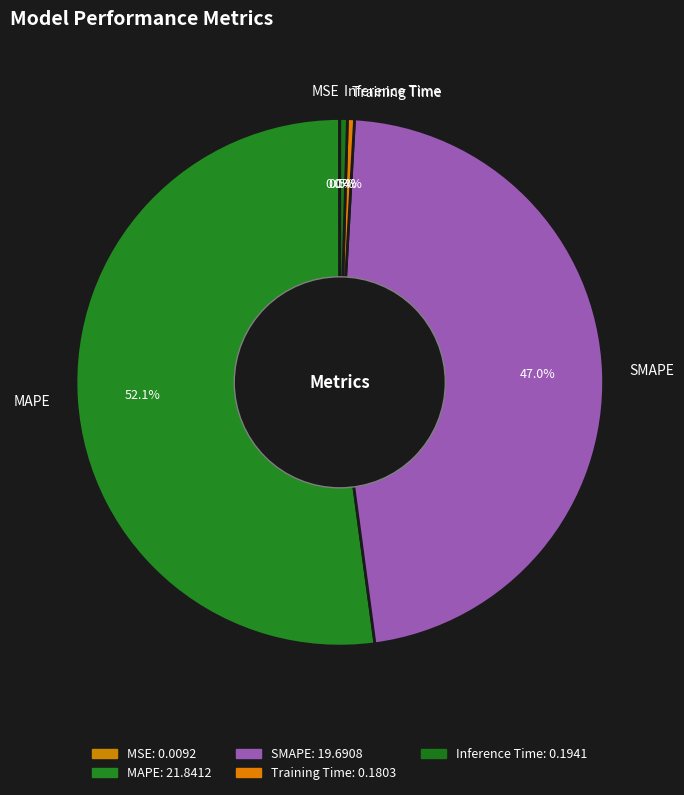

To the nearest percent, what is the difference between the largest and smallest slice percentages?

52%